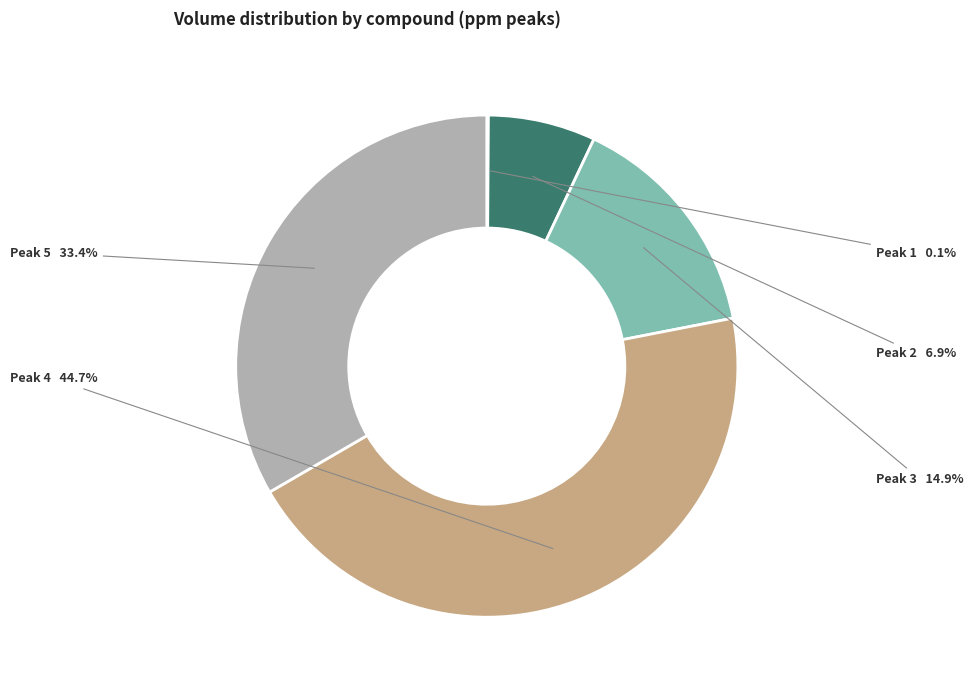

Is there any slice that represents more than half of the pie?

No